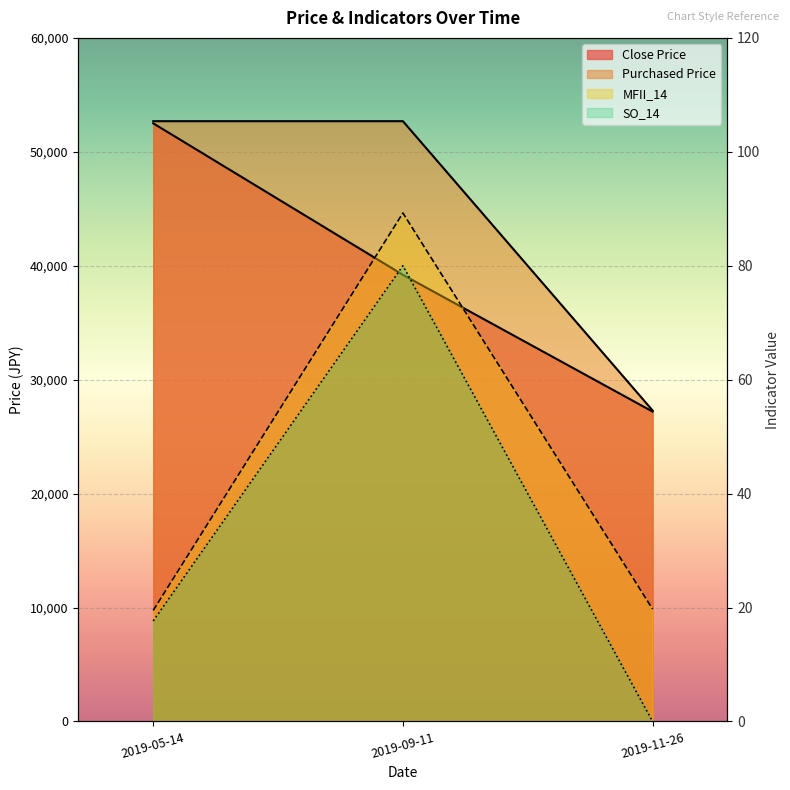

Rank the categories by SO_14 value from highest to lowest.

2019-09-11, 2019-05-14, 2019-11-26